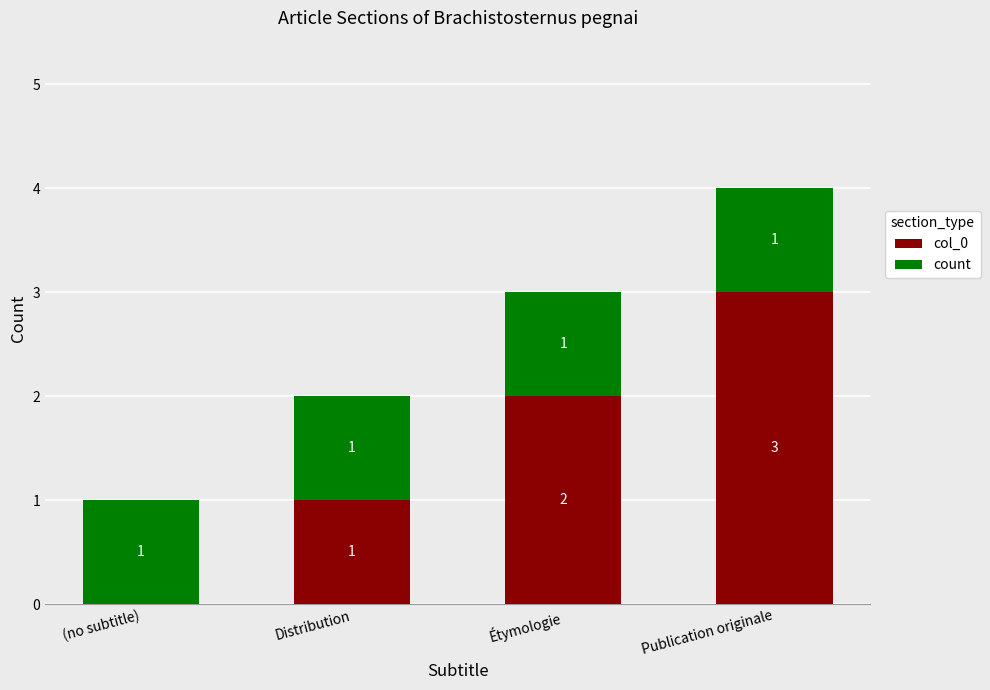

What is the total value across all series at Publication originale?

4